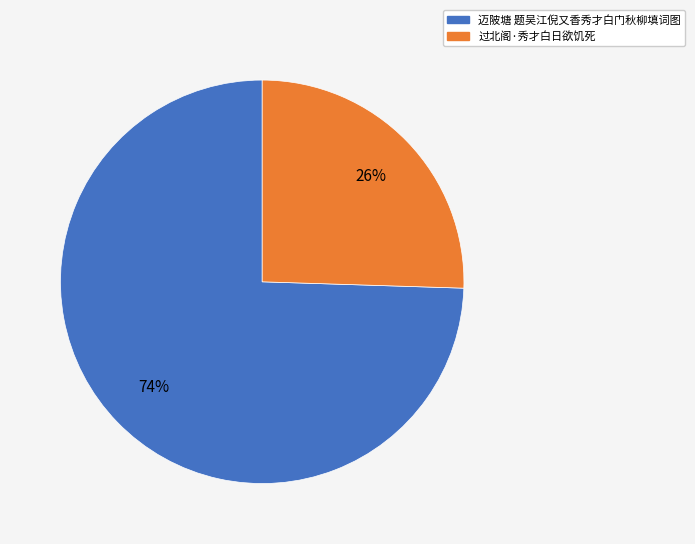

How many segments does this pie chart have?

2